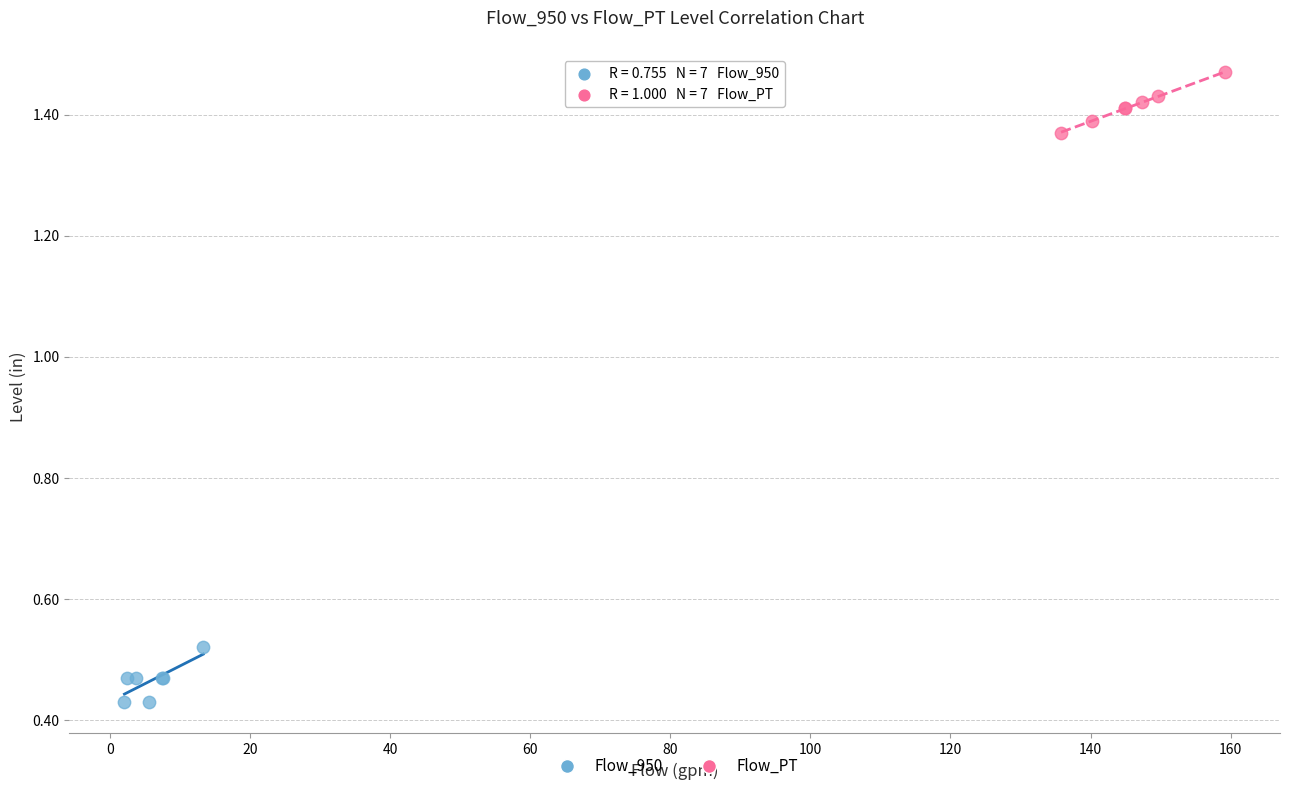

Which series contains the highest Y value?

Flow_PT